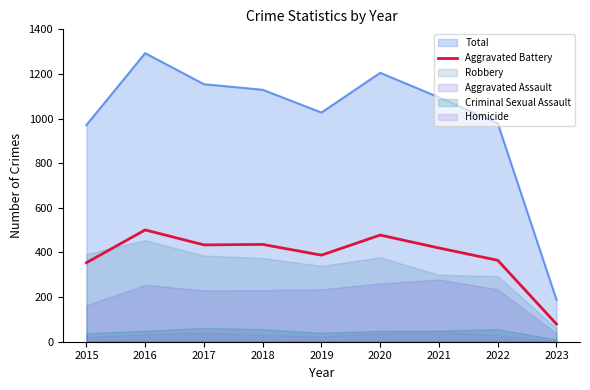

Does the chart display data point markers on the line(s)?

No